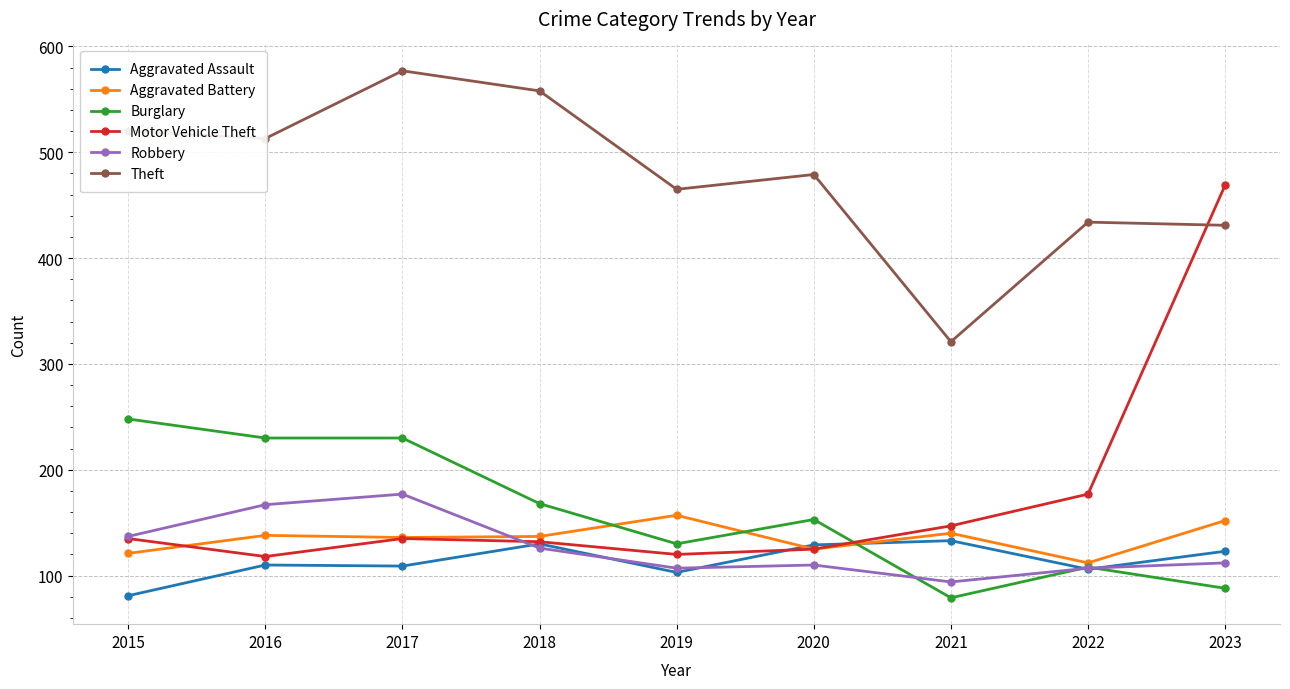

True or false: Aggravated Battery and Theft cross at least once.

False